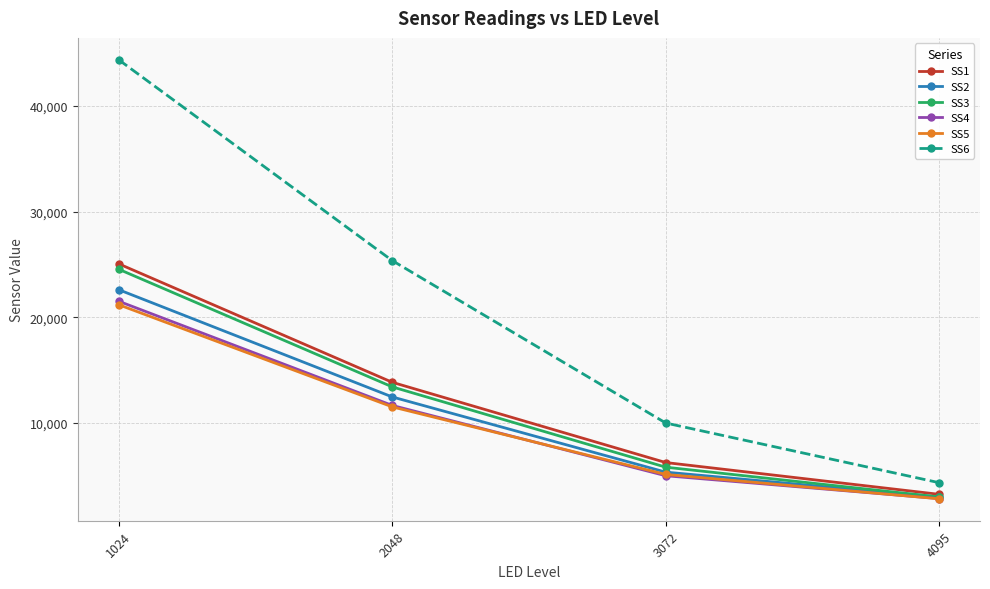

Rank the categories by SS1 value from highest to lowest.

1024, 2048, 3072, 4095